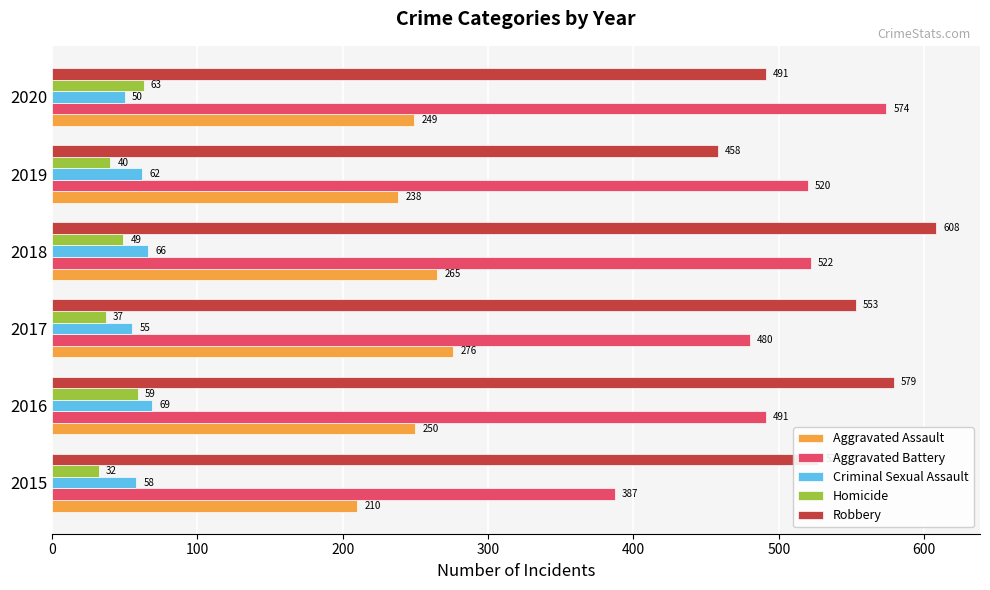

What is the difference between the second highest and second lowest values in the Aggravated Assault series?

27